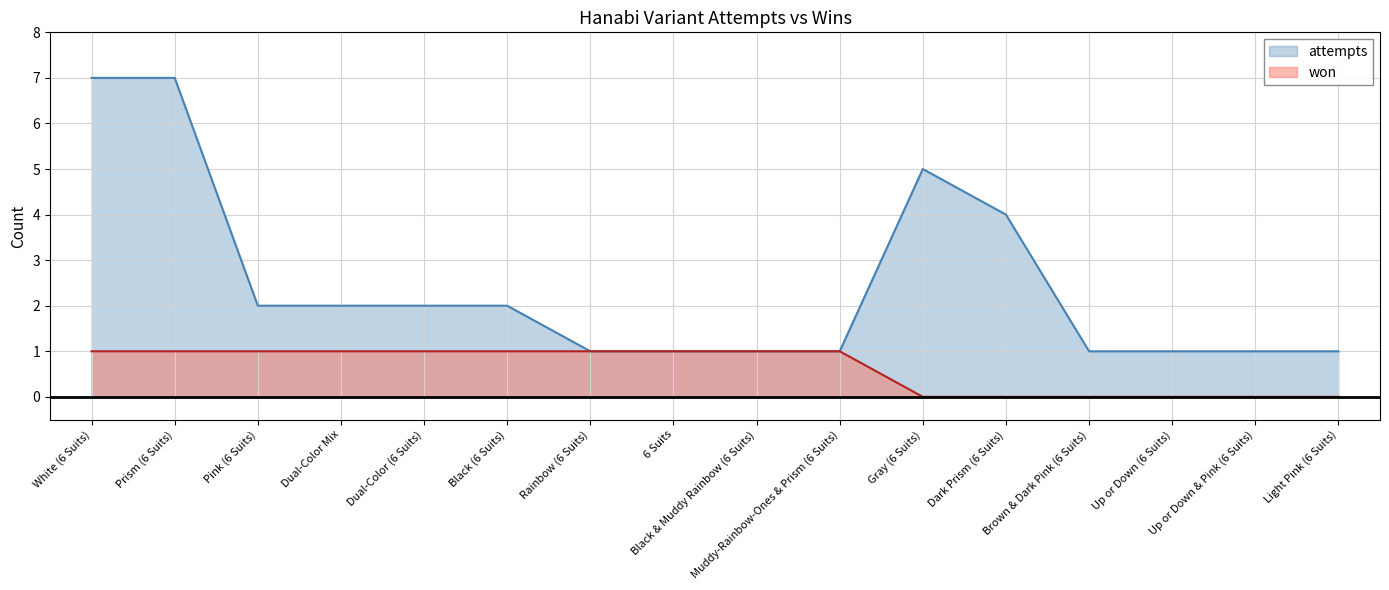

Count the number of data series in this chart.

2